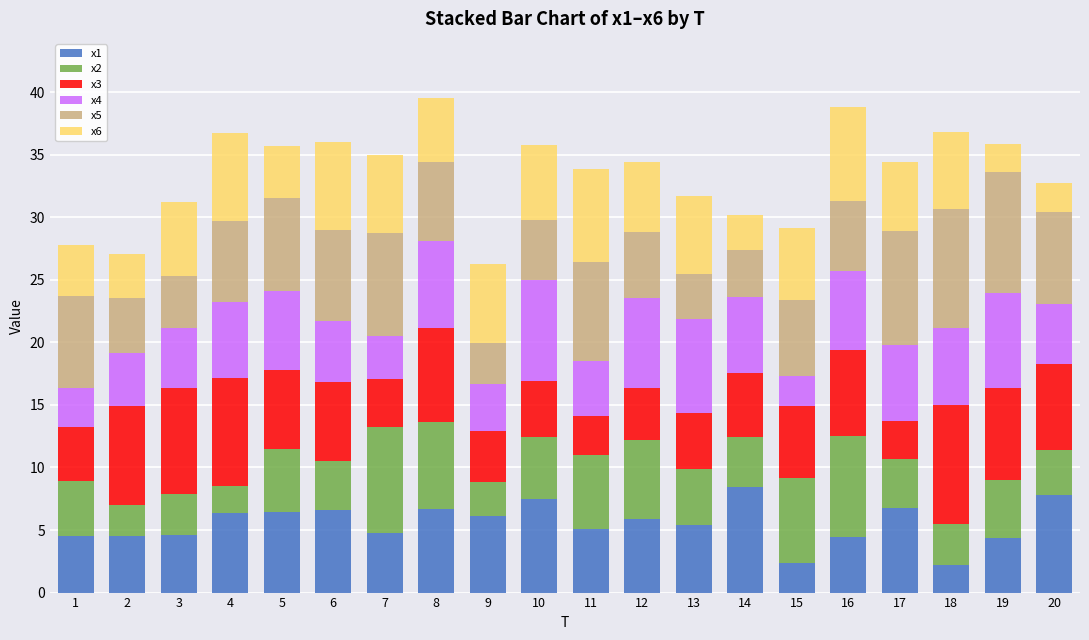

What is the total value across all series at 16?

38.8